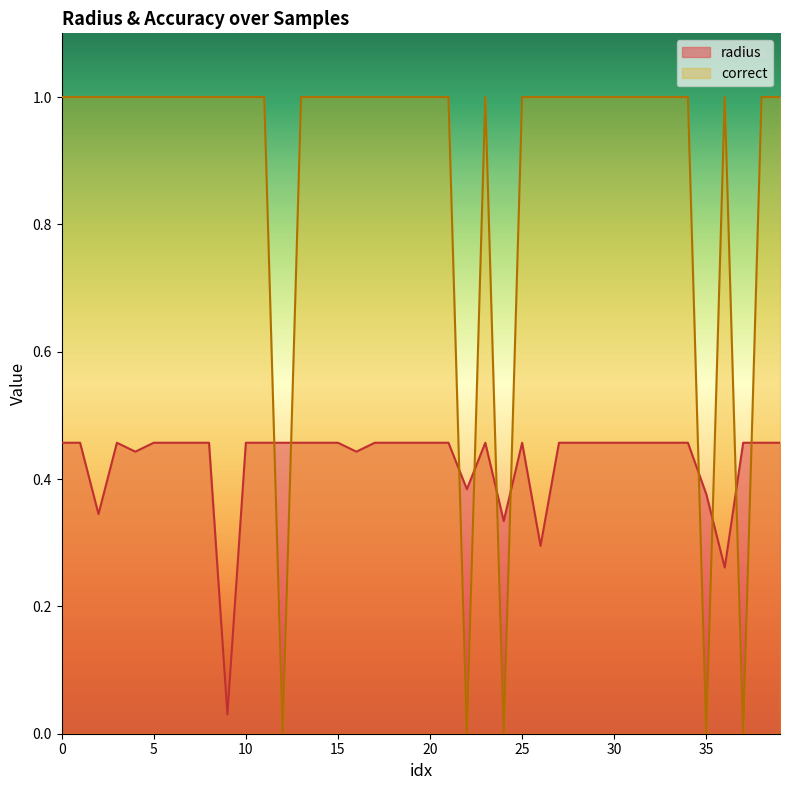

How many interior local peaks does the correct series have?

2